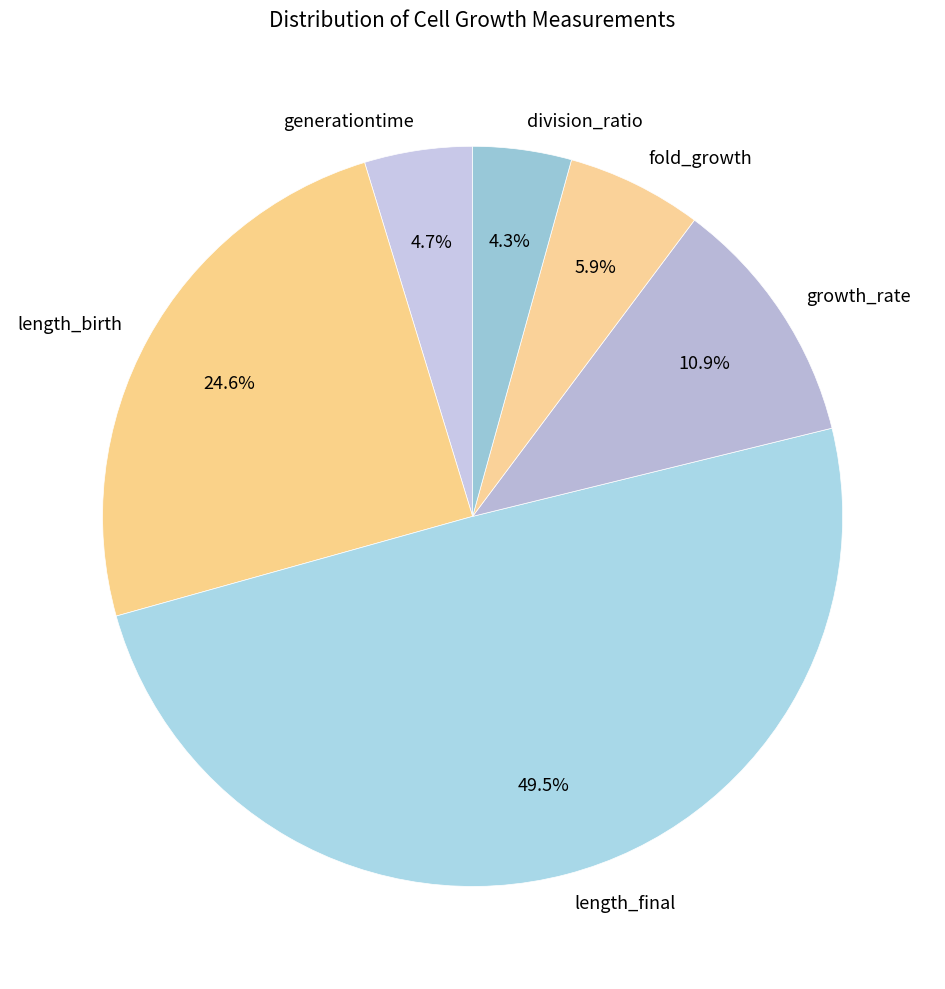

Does fold_growth account for over 50% of the chart?

No